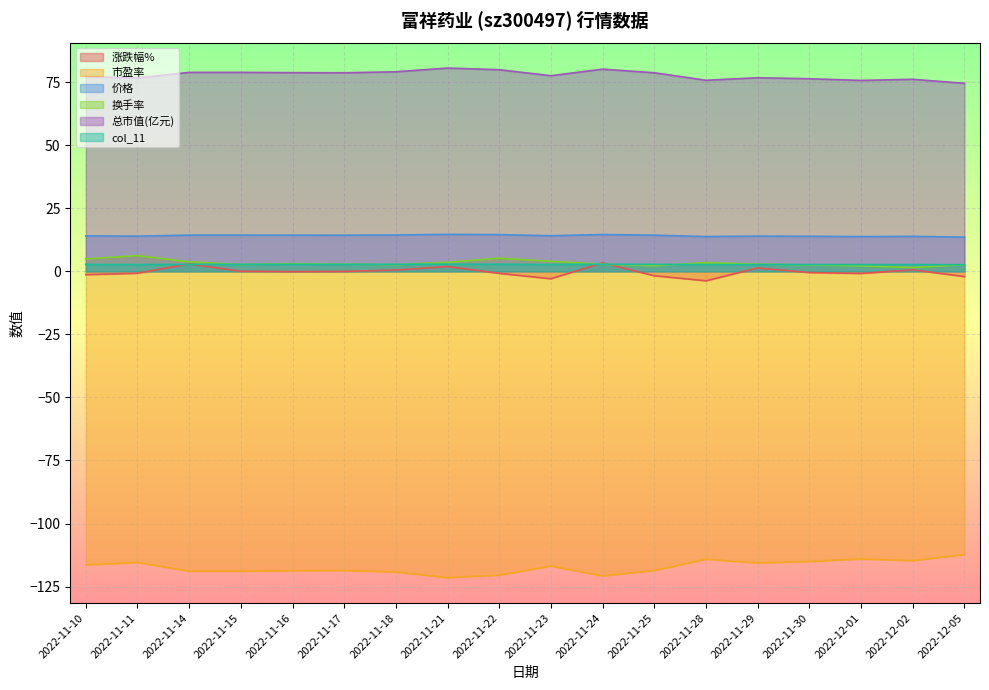

Is the value of col_11 at 2022-11-22 greater than the value of 总市值(亿元) at 2022-11-28?

No